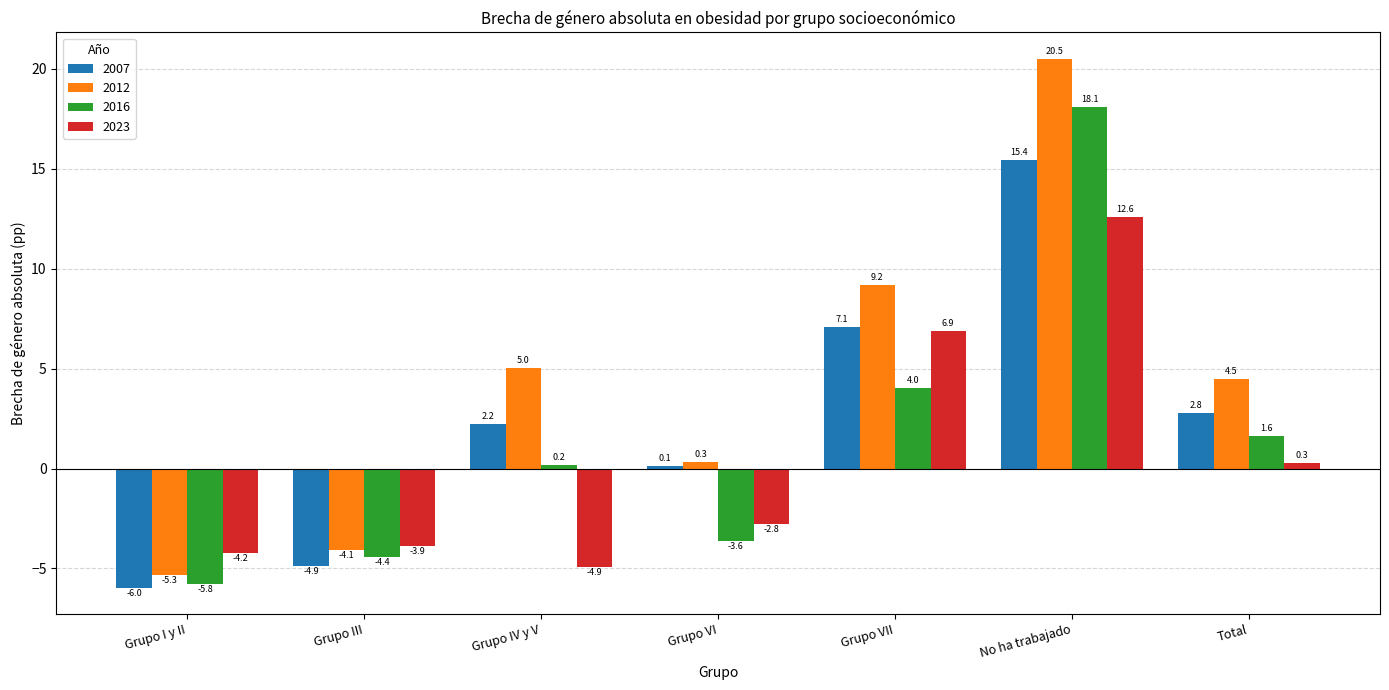

Read the 2012 value at Grupo IV y V.

5.0